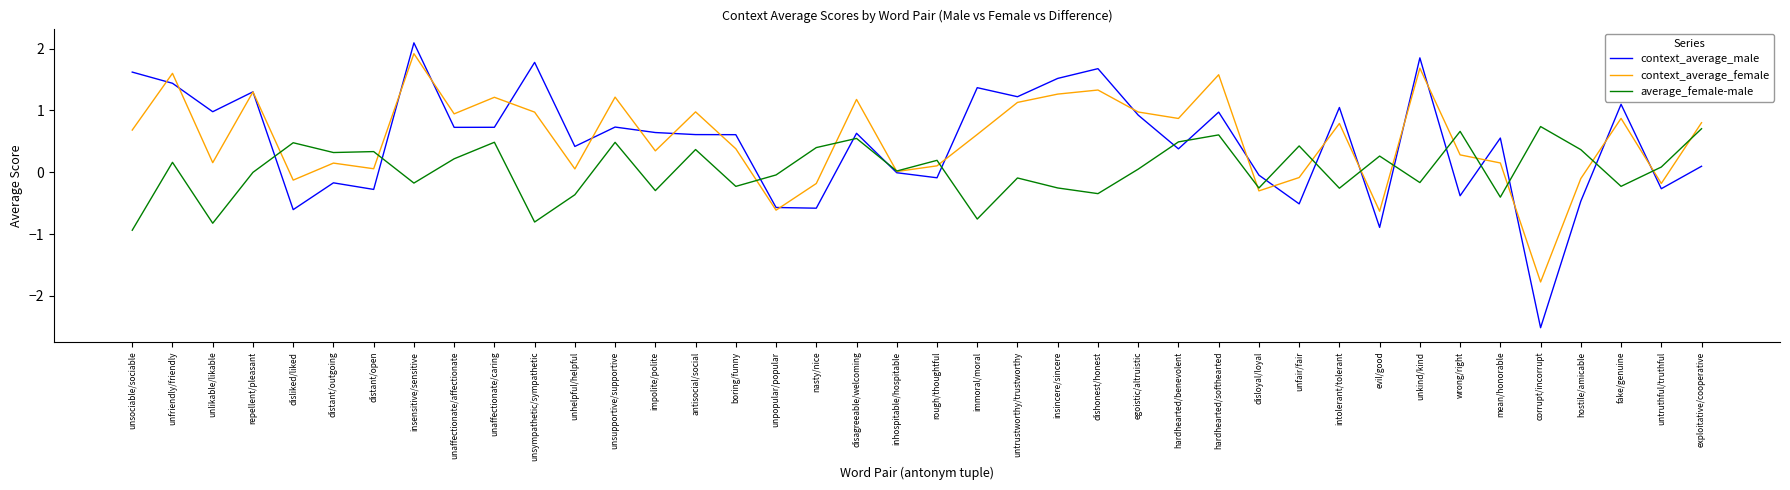

Is this an area chart (filled region under the line)?

No